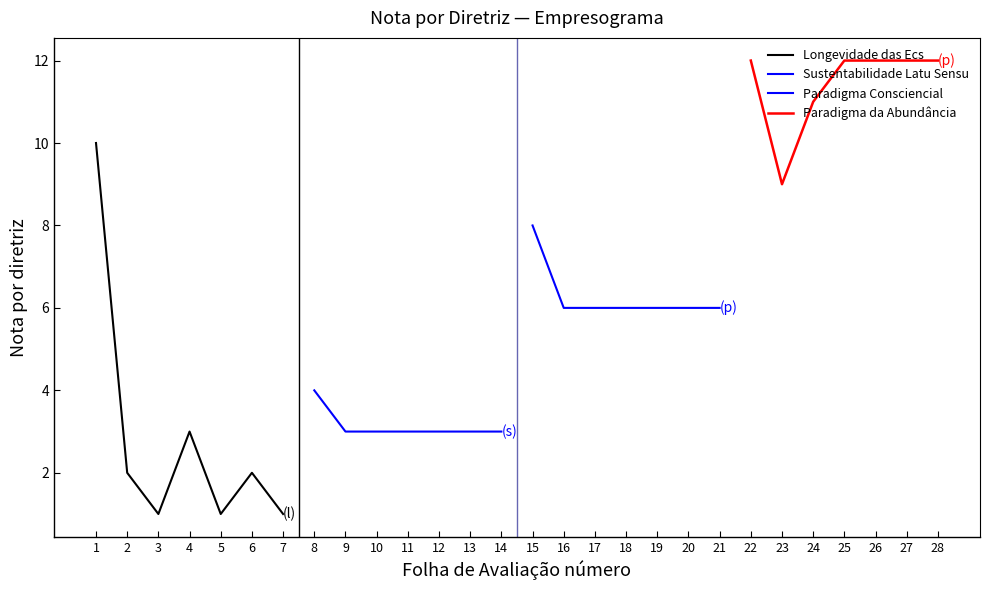

How many lines are shown in the chart?

4